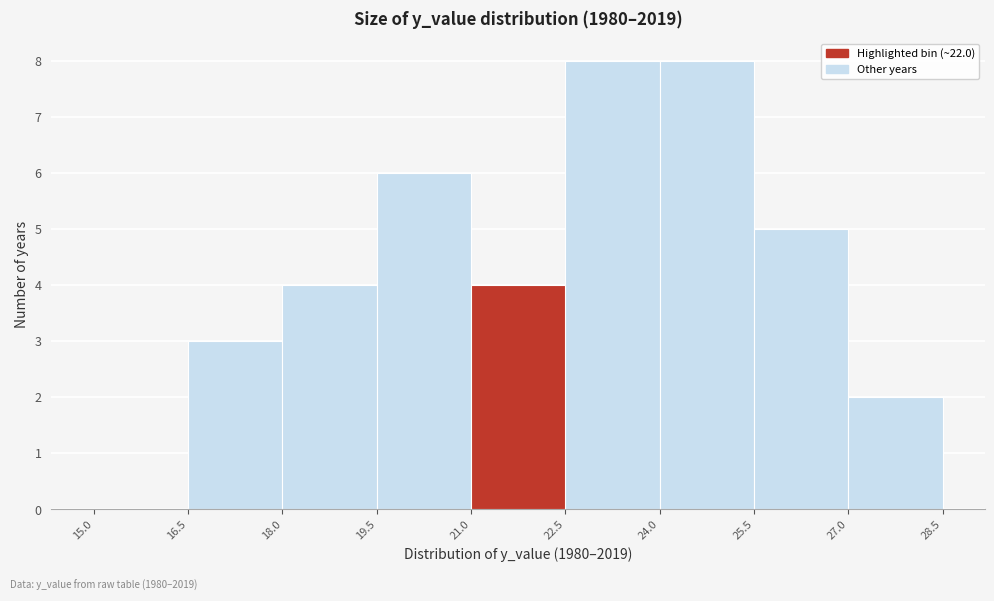

Reading left to right, transcribe this chart: for each bar, give the range it covers on the x-axis and its height. The values are not printed on the chart, so give them approximately, as read against the axis.

15.0 to 16.5: 0
16.5 to 18.0: 3
18.0 to 19.5: 4
19.5 to 21.0: 6
21.0 to 22.5: 4
22.5 to 24.0: 8
24.0 to 25.5: 8
25.5 to 27.0: 5
27.0 to 28.5: 2